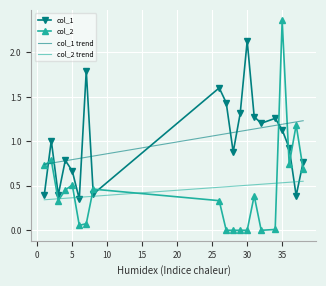

True or false: col_2 trend and col_1 trend intersect in this chart.

False